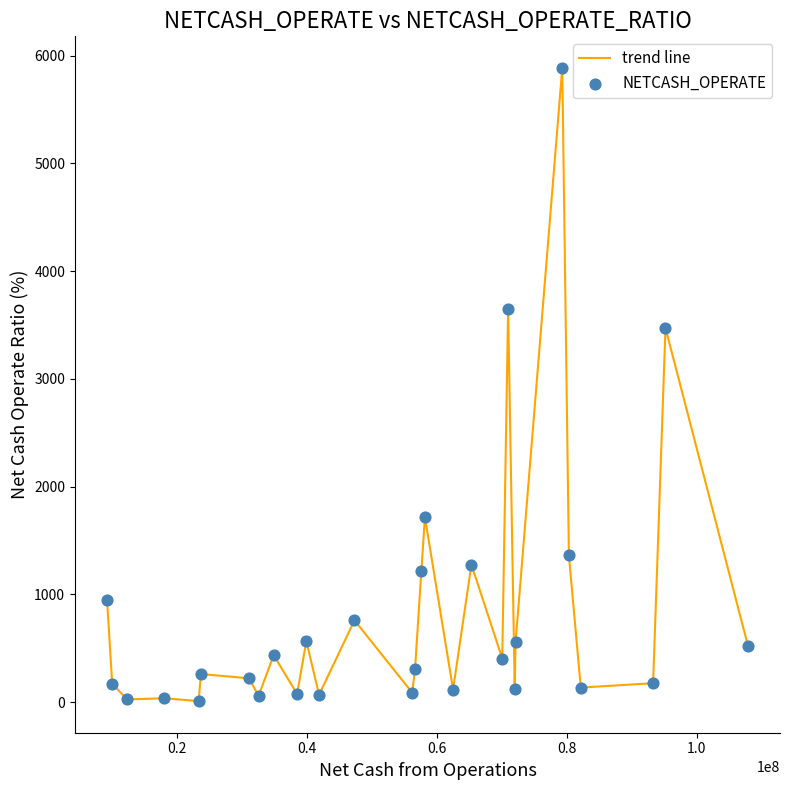

What is the maximum value shown in the chart?

5885.3